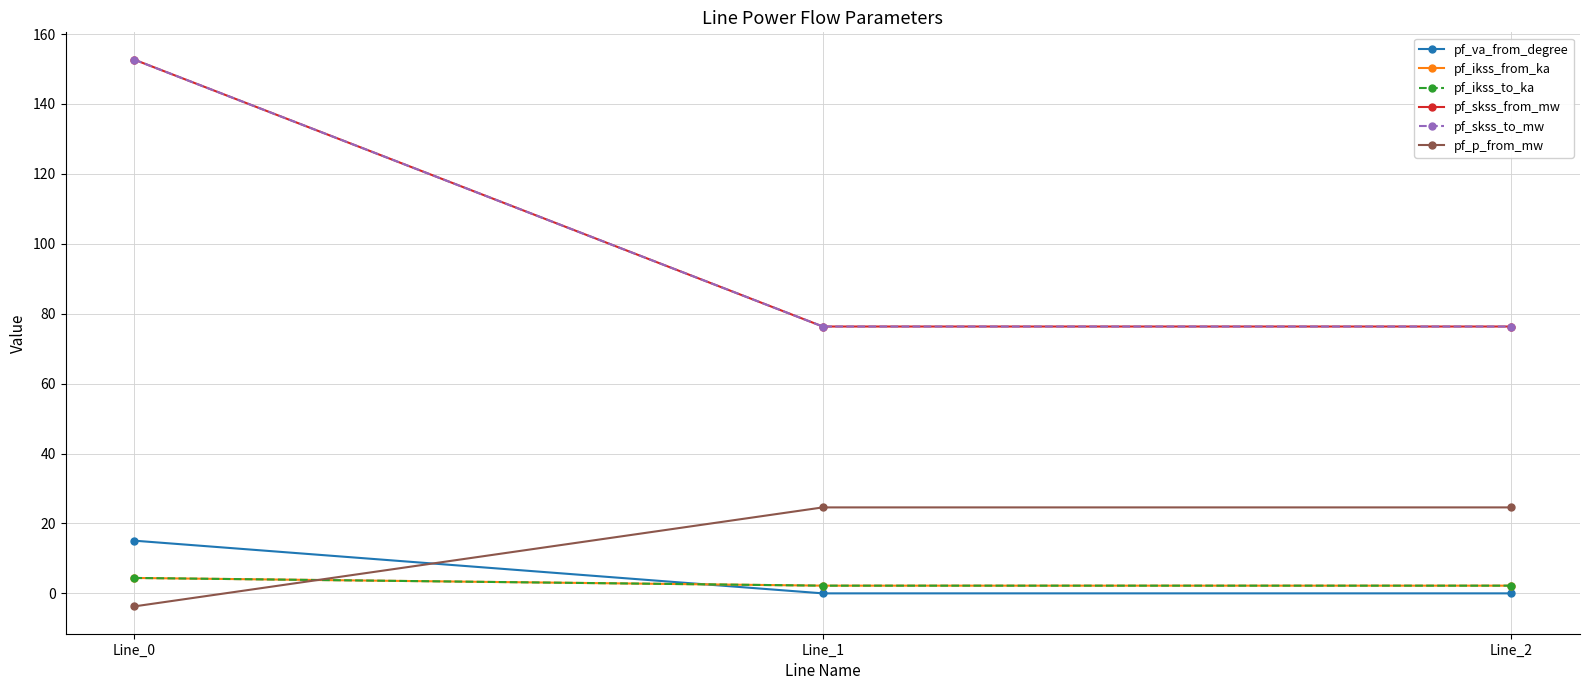

Is this an area chart (filled region under the line)?

No